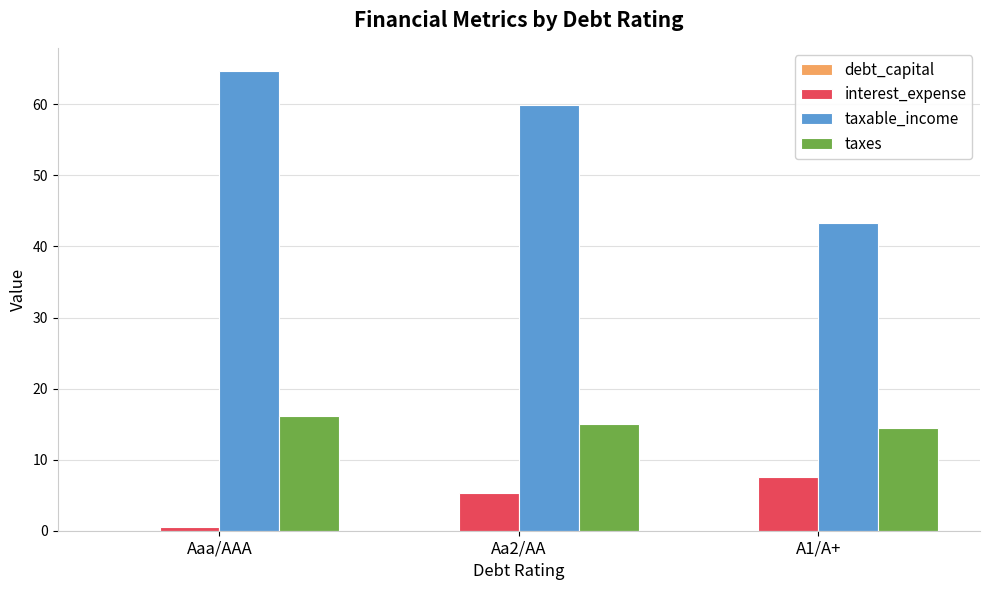

At which label is interest_expense closest to 4?

Aa2/AA